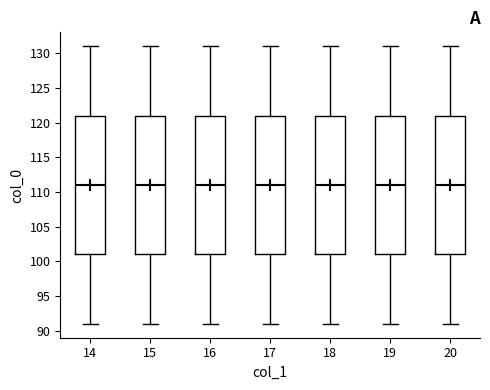

Where is the upper edge of the box at x = 16 on the y-axis? The values are not printed on the chart, so give them approximately, as read against the axis.

121